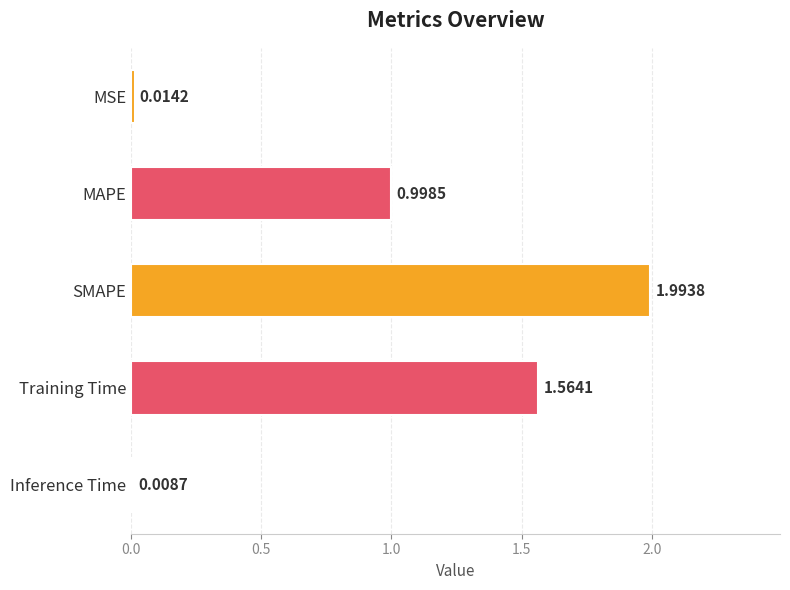

What is the label of the 2nd bar from the bottom?

Training Time